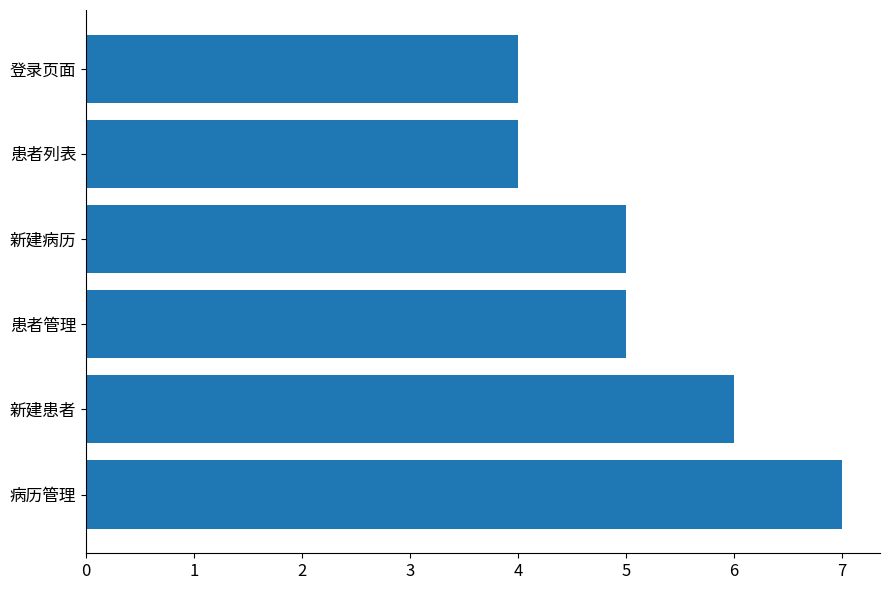

How many data points does each series have?

6